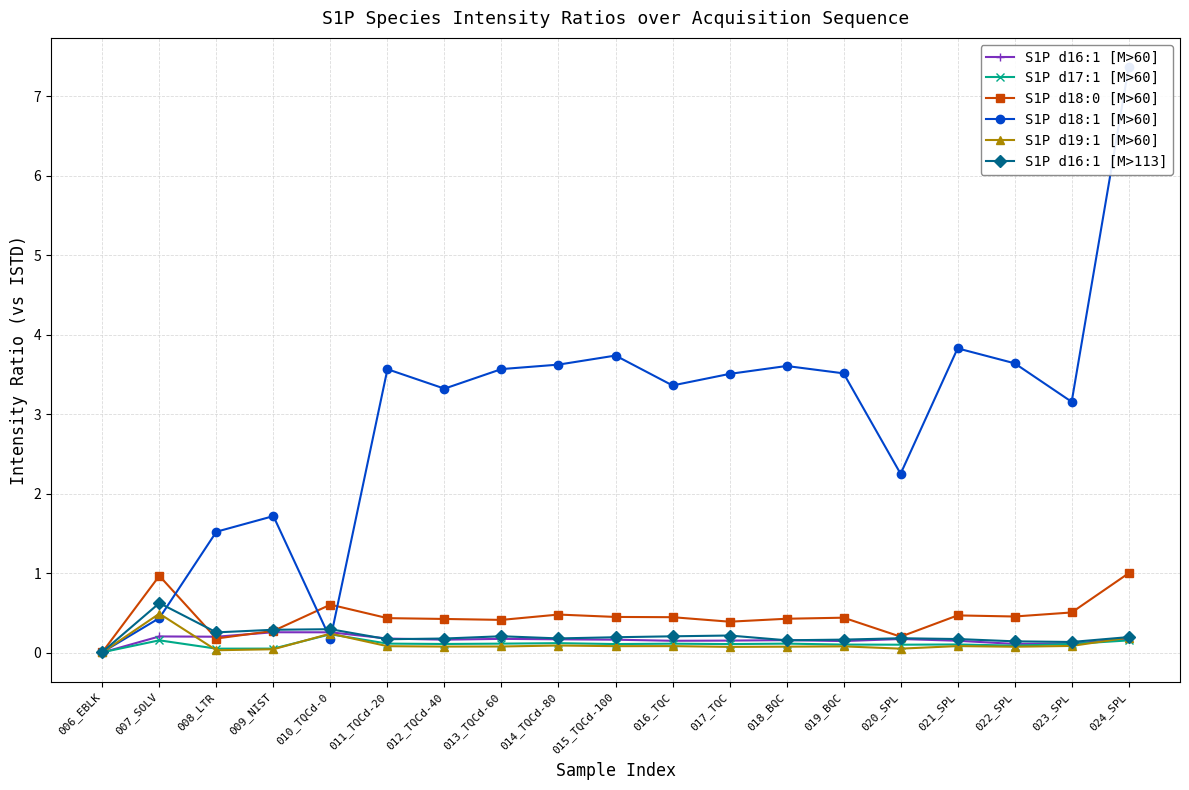

What is the spread (max minus min) of values at 020_SPL?

2.2